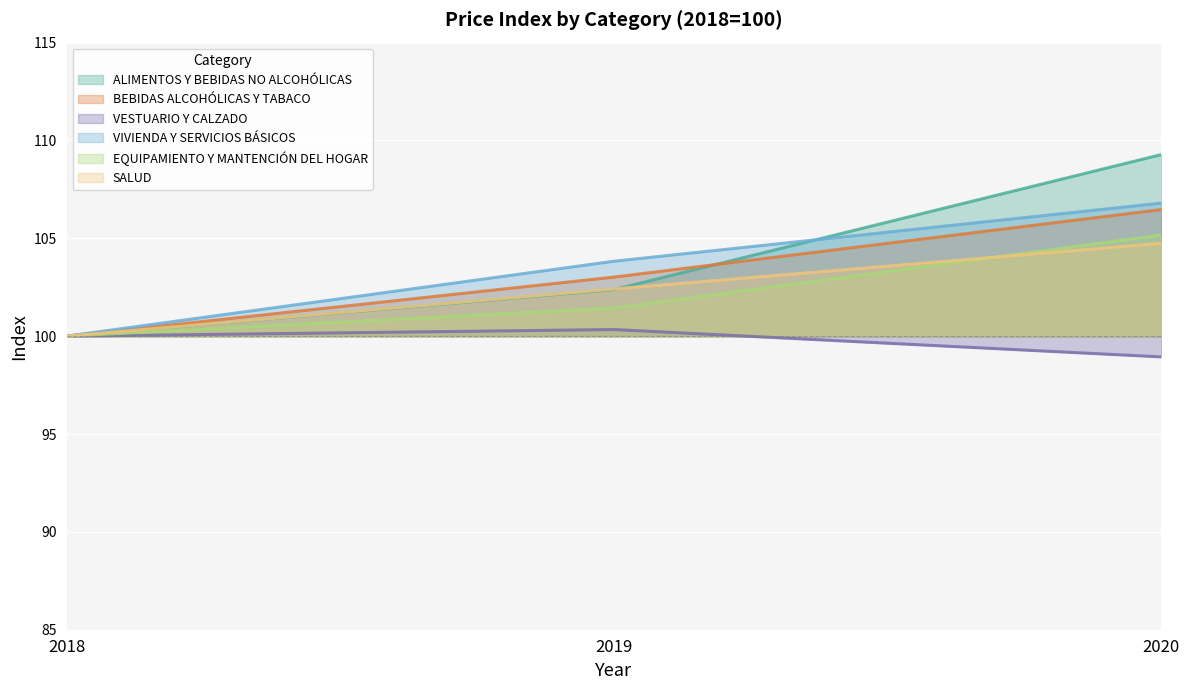

How many data points in BEBIDAS ALCOHÓLICAS Y TABACO are less than 103?

1